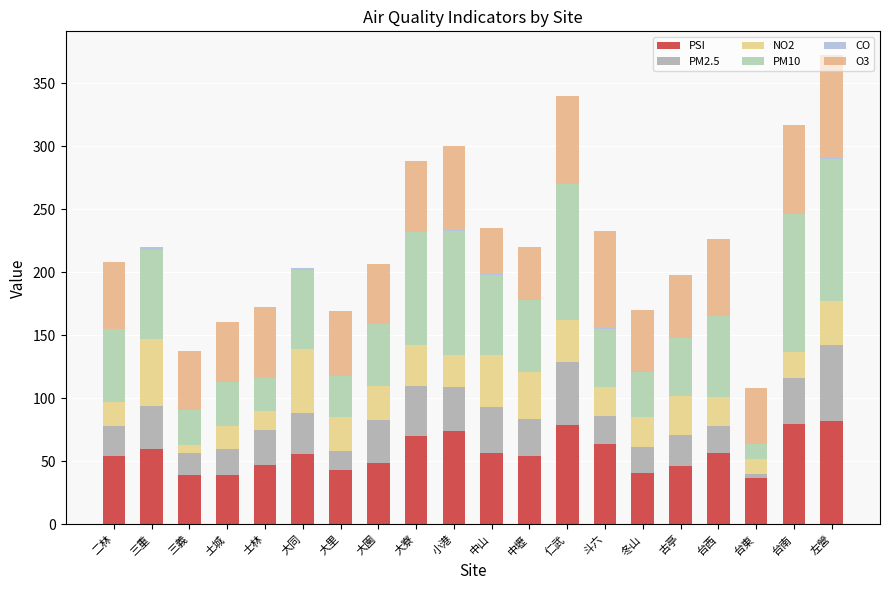

Count the number of categories in the chart.

20